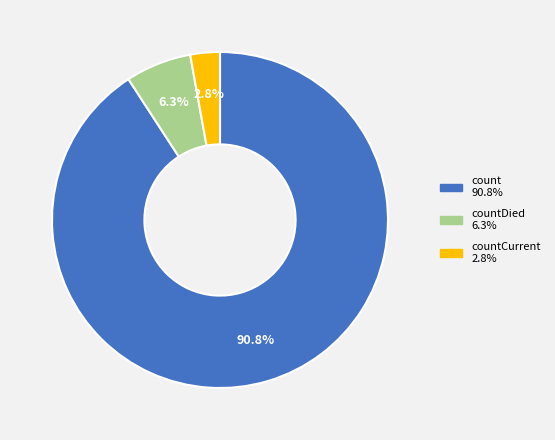

Is there any slice that represents more than half of the pie?

Yes